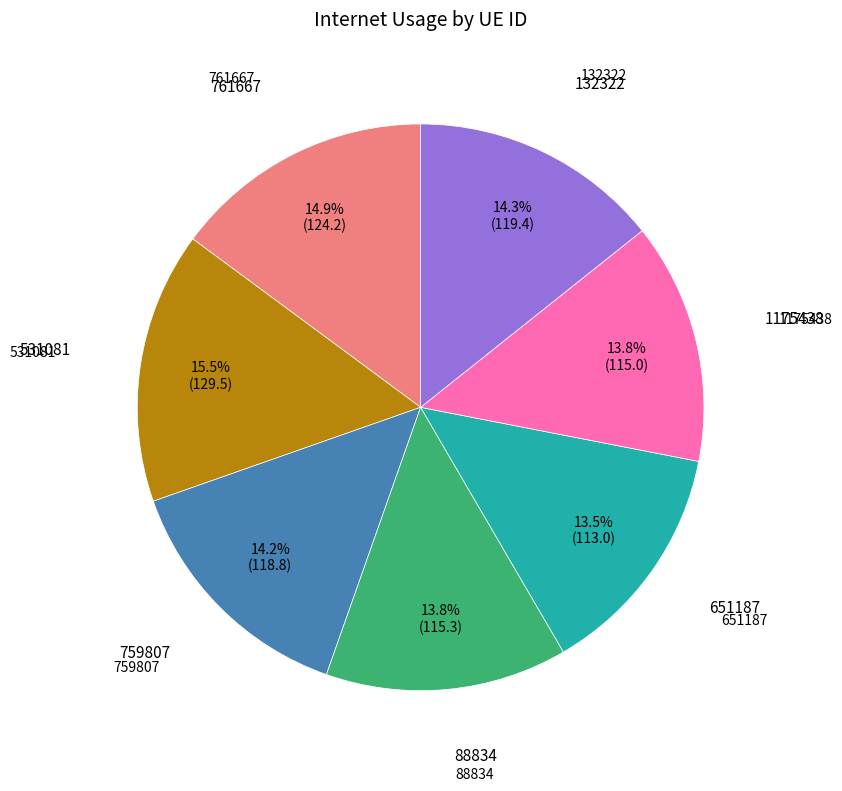

Does any single category account for the majority?

No